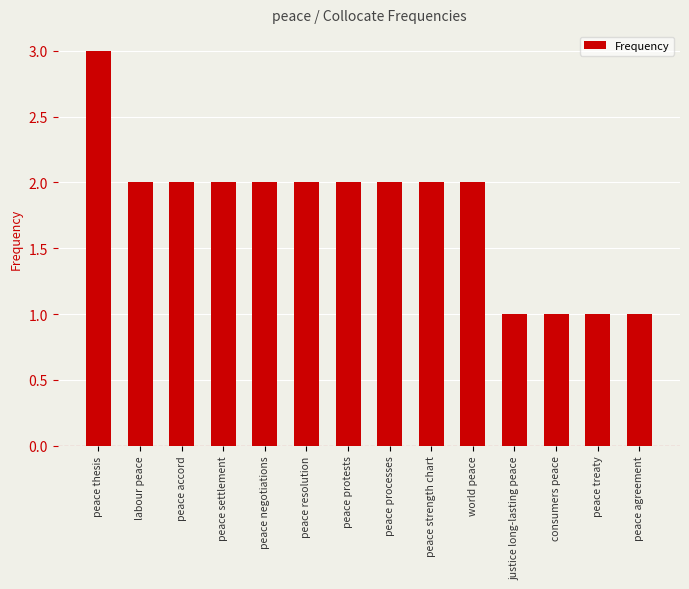

What is the change in value from peace thesis to labour peace?

-1